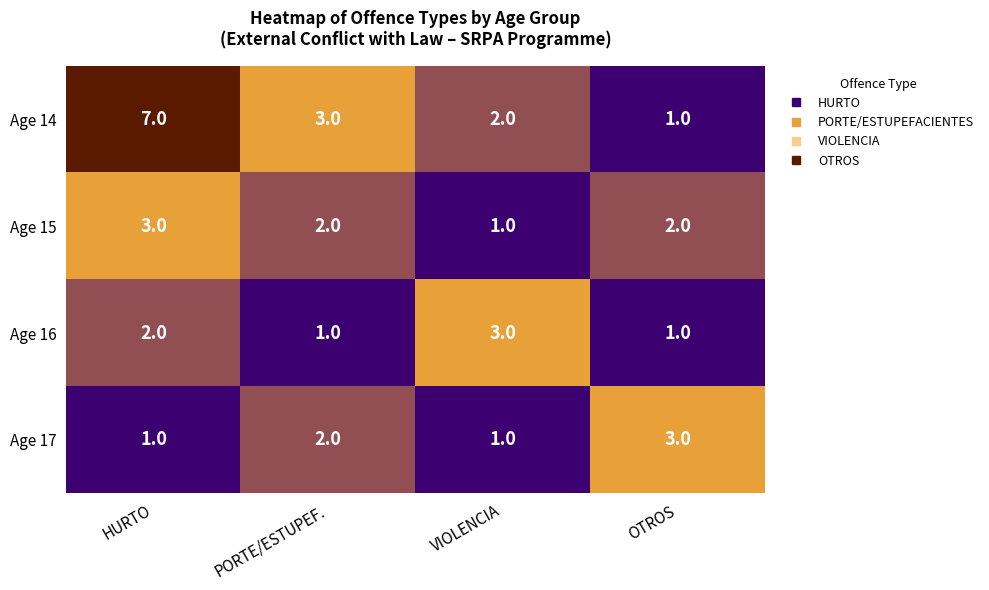

At HURTO, list the series in order from smallest to largest.

Age 17, Age 16, Age 15, Age 14